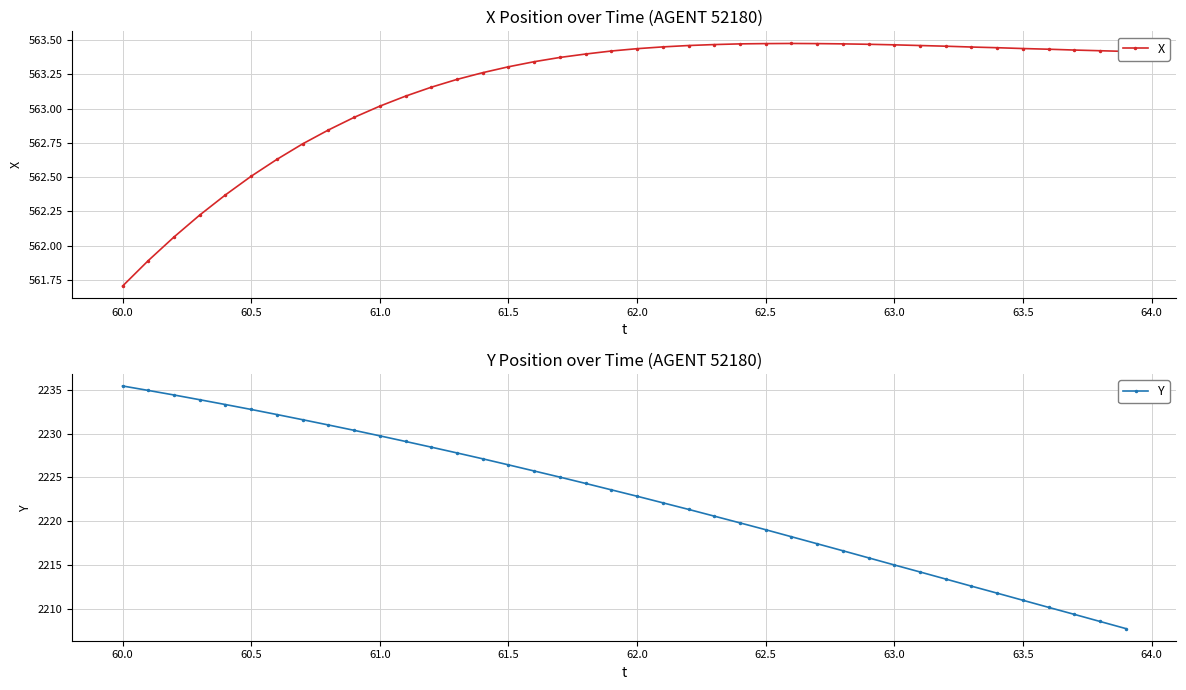

At which label does X reach its minimum?

60.0